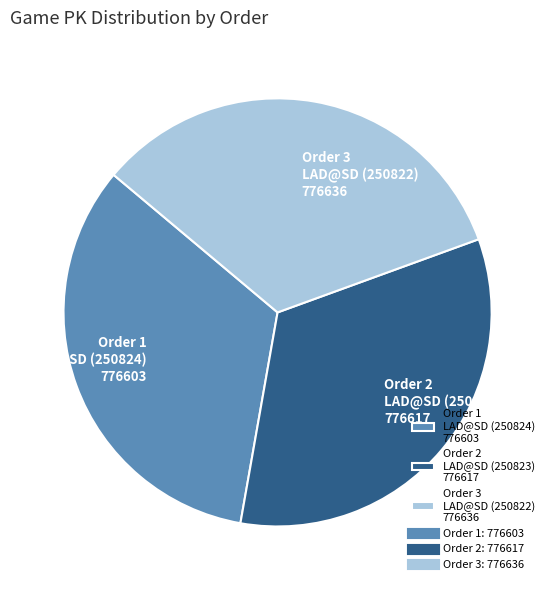

How many slices are in this pie chart?

3